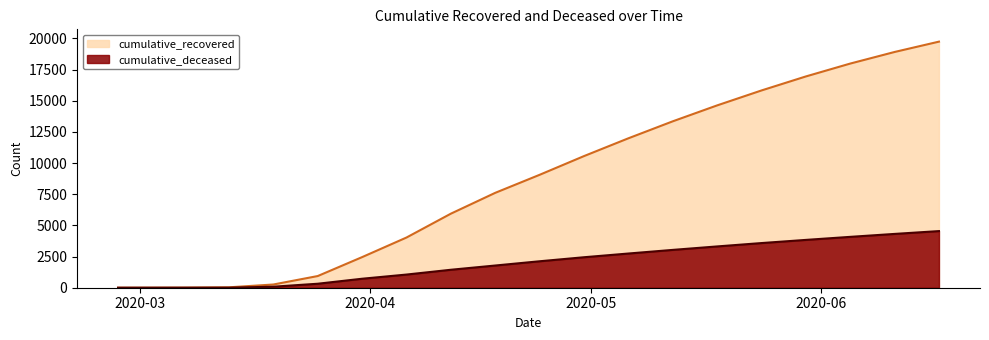

What is the difference between the second highest and second lowest values in the cumulative_recovered series?

18906